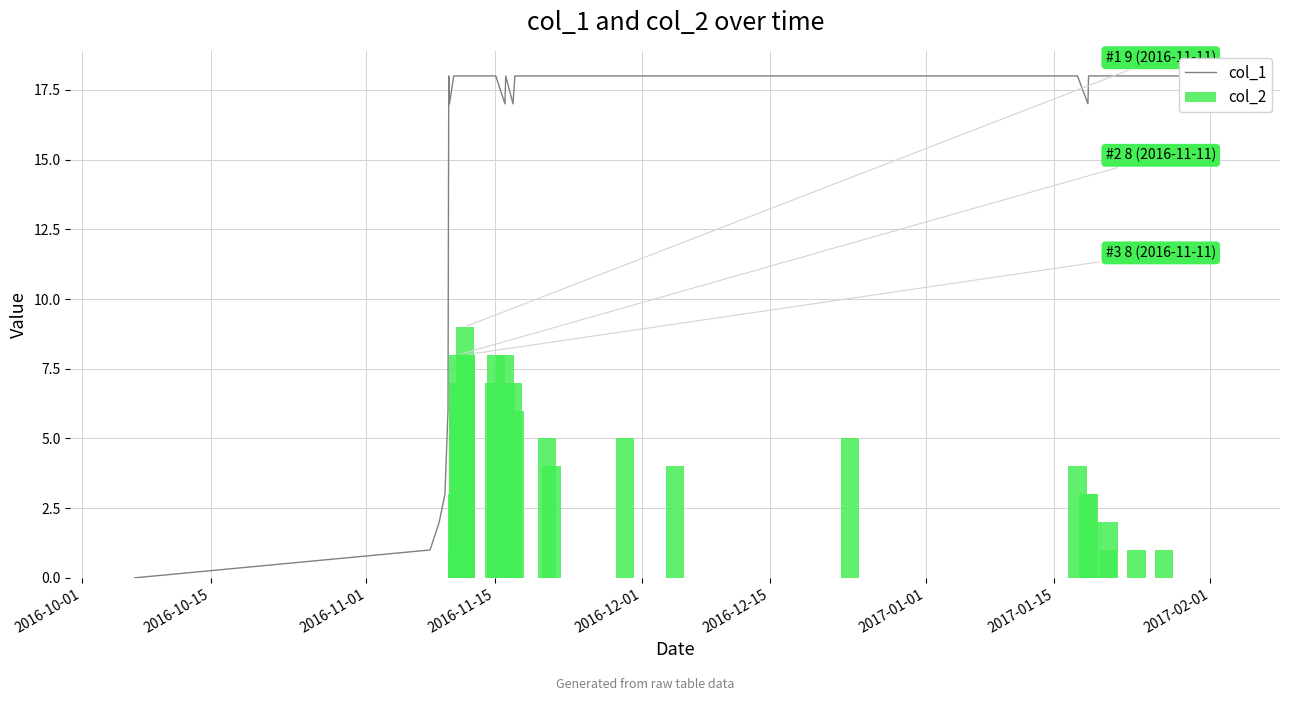

What is the sum of all col_1 values?

578